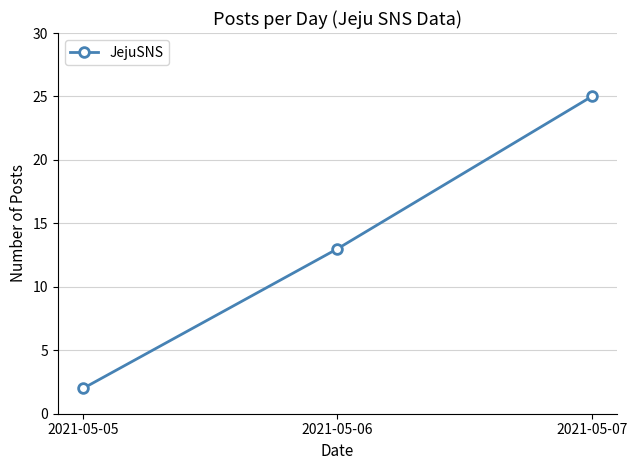

How many values are between 2 and 25?

3